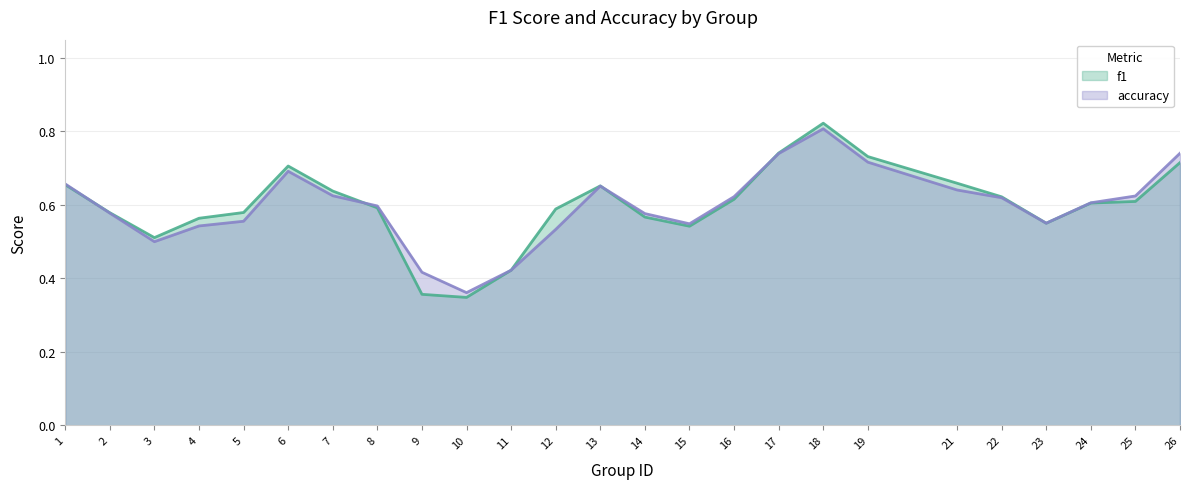

Which category has the lowest value in the f1 series?

10